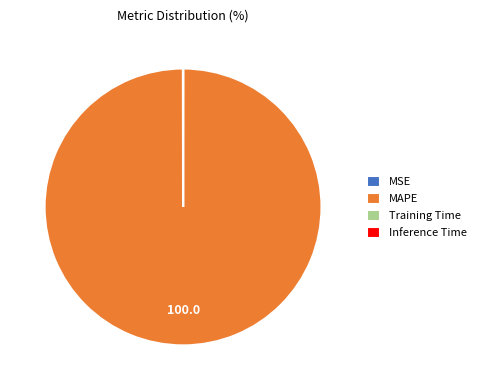

Which slice represents more than half of the pie?

MAPE